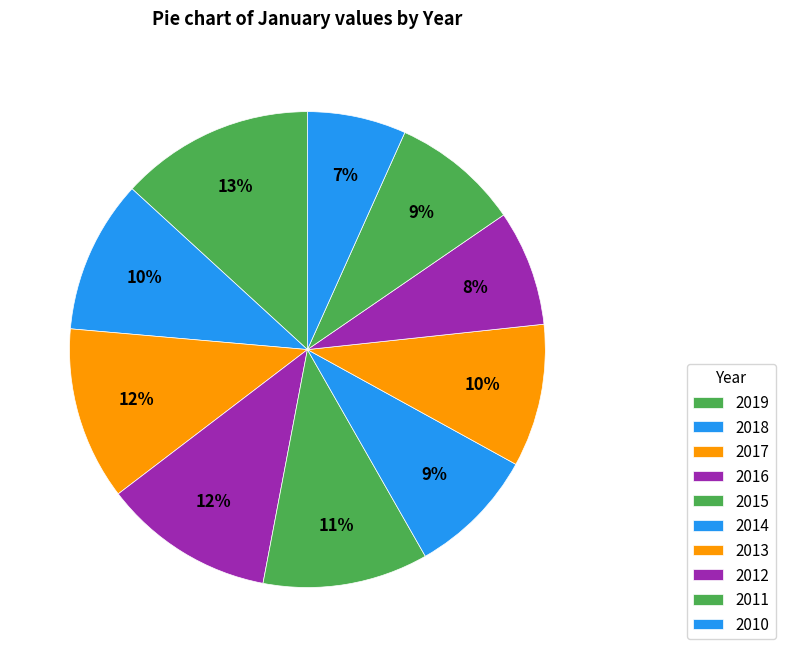

Count the number of slices in the pie.

10